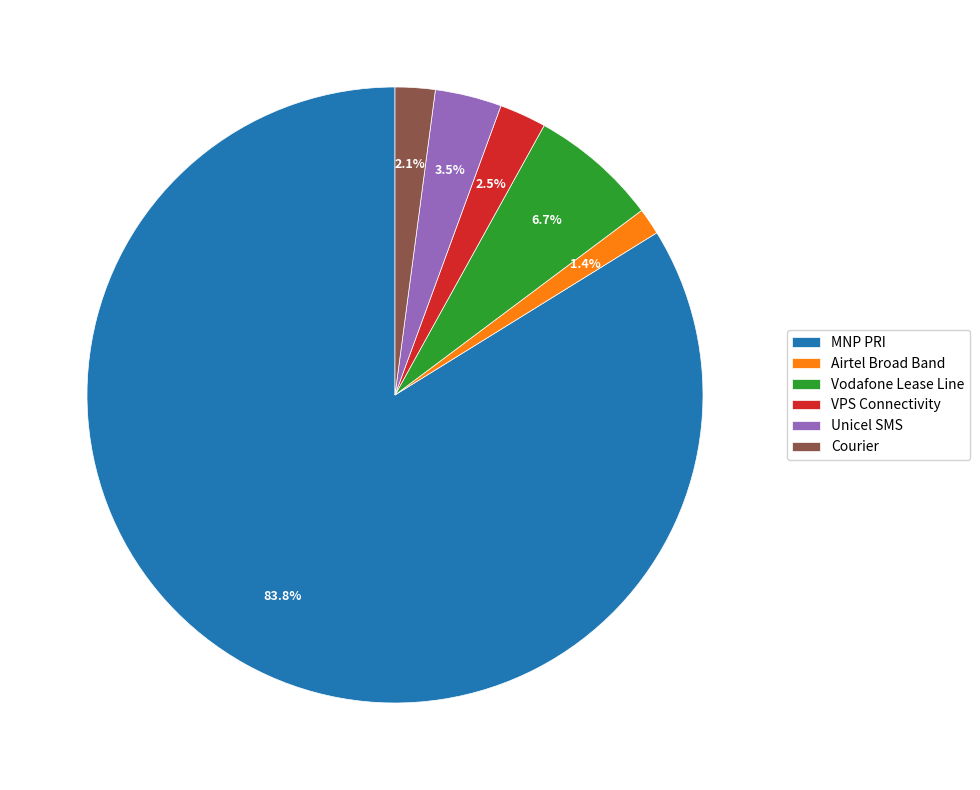

What is the smallest slice in the pie chart?

Airtel Broad Band